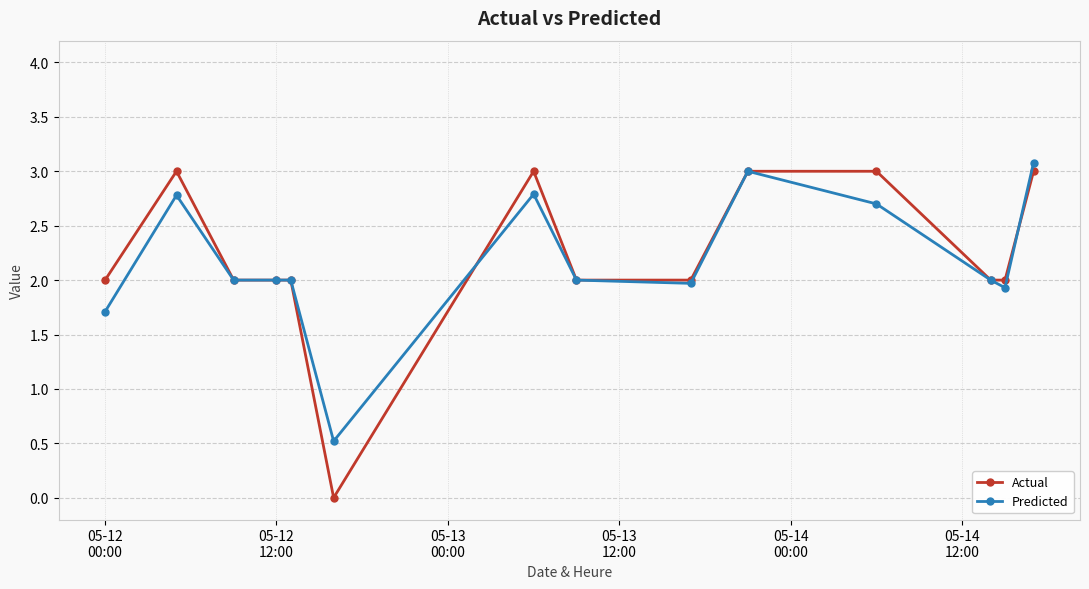

What is the sum of all Predicted values?

30.5